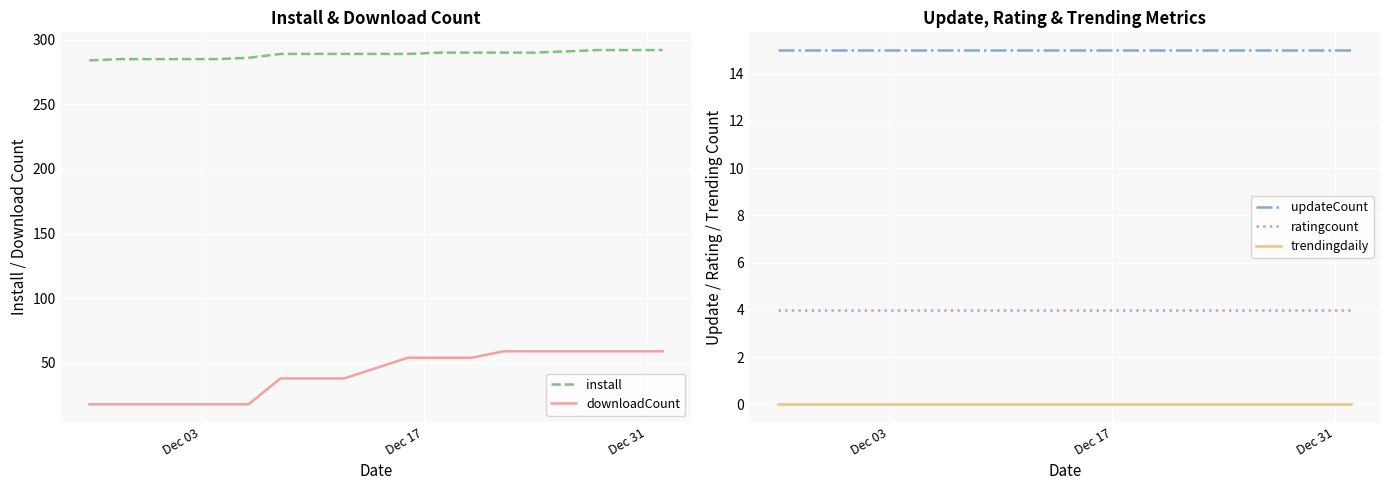

True or false: ratingcount and trendingdaily intersect in this chart.

False